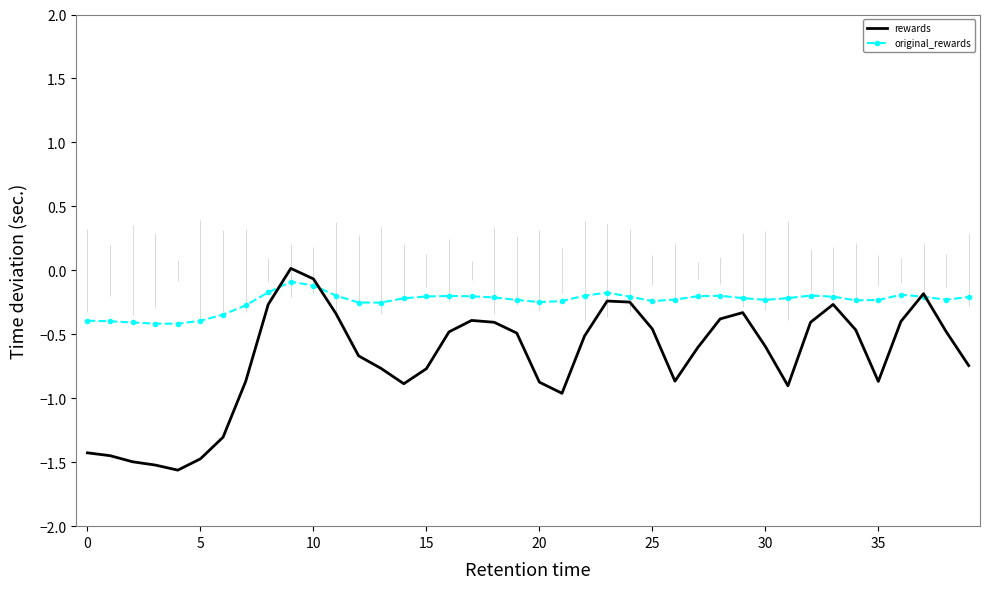

What is the difference between the maximum and second lowest values in the rewards series?

1.5